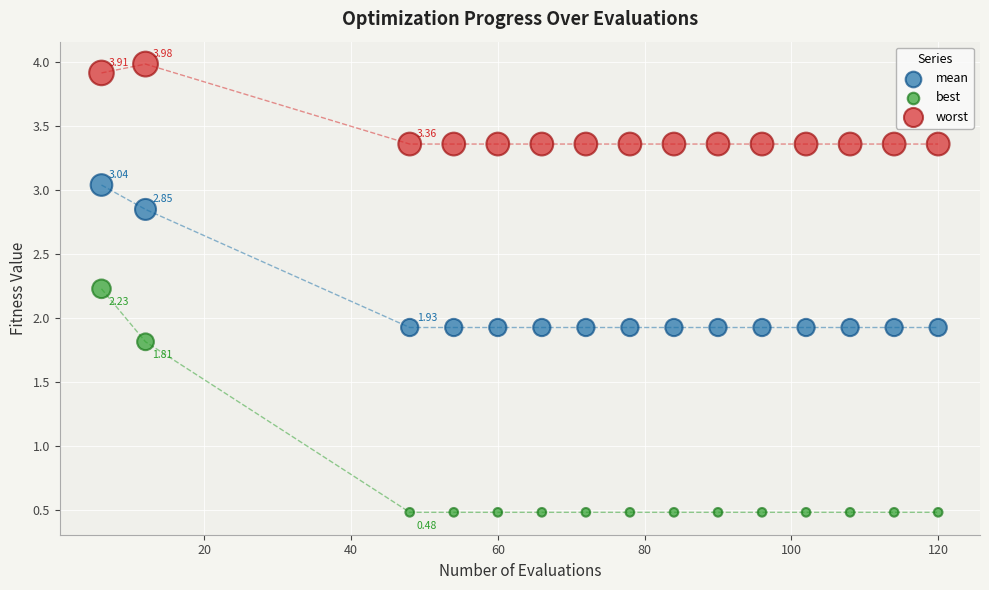

What is the X range (max minus min) for the scatter plot?

114.0